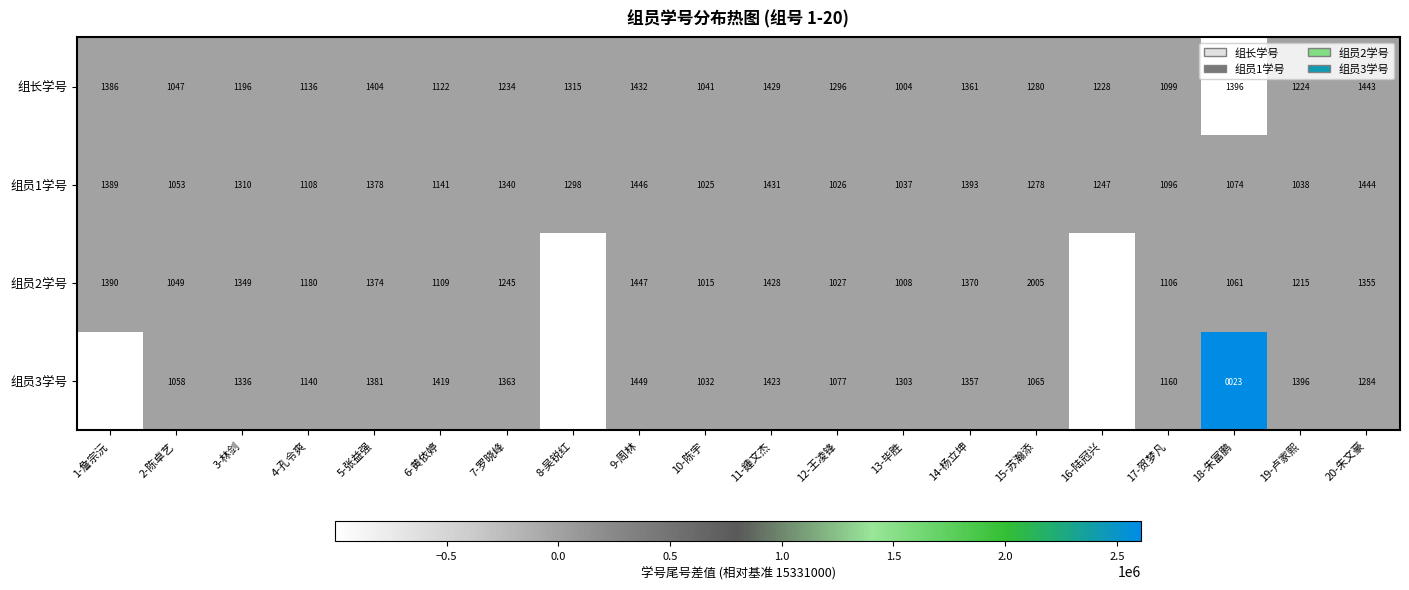

At 20-朱文豪, list the series in order from largest to smallest.

组员1学号, 组长学号, 组员2学号, 组员3学号